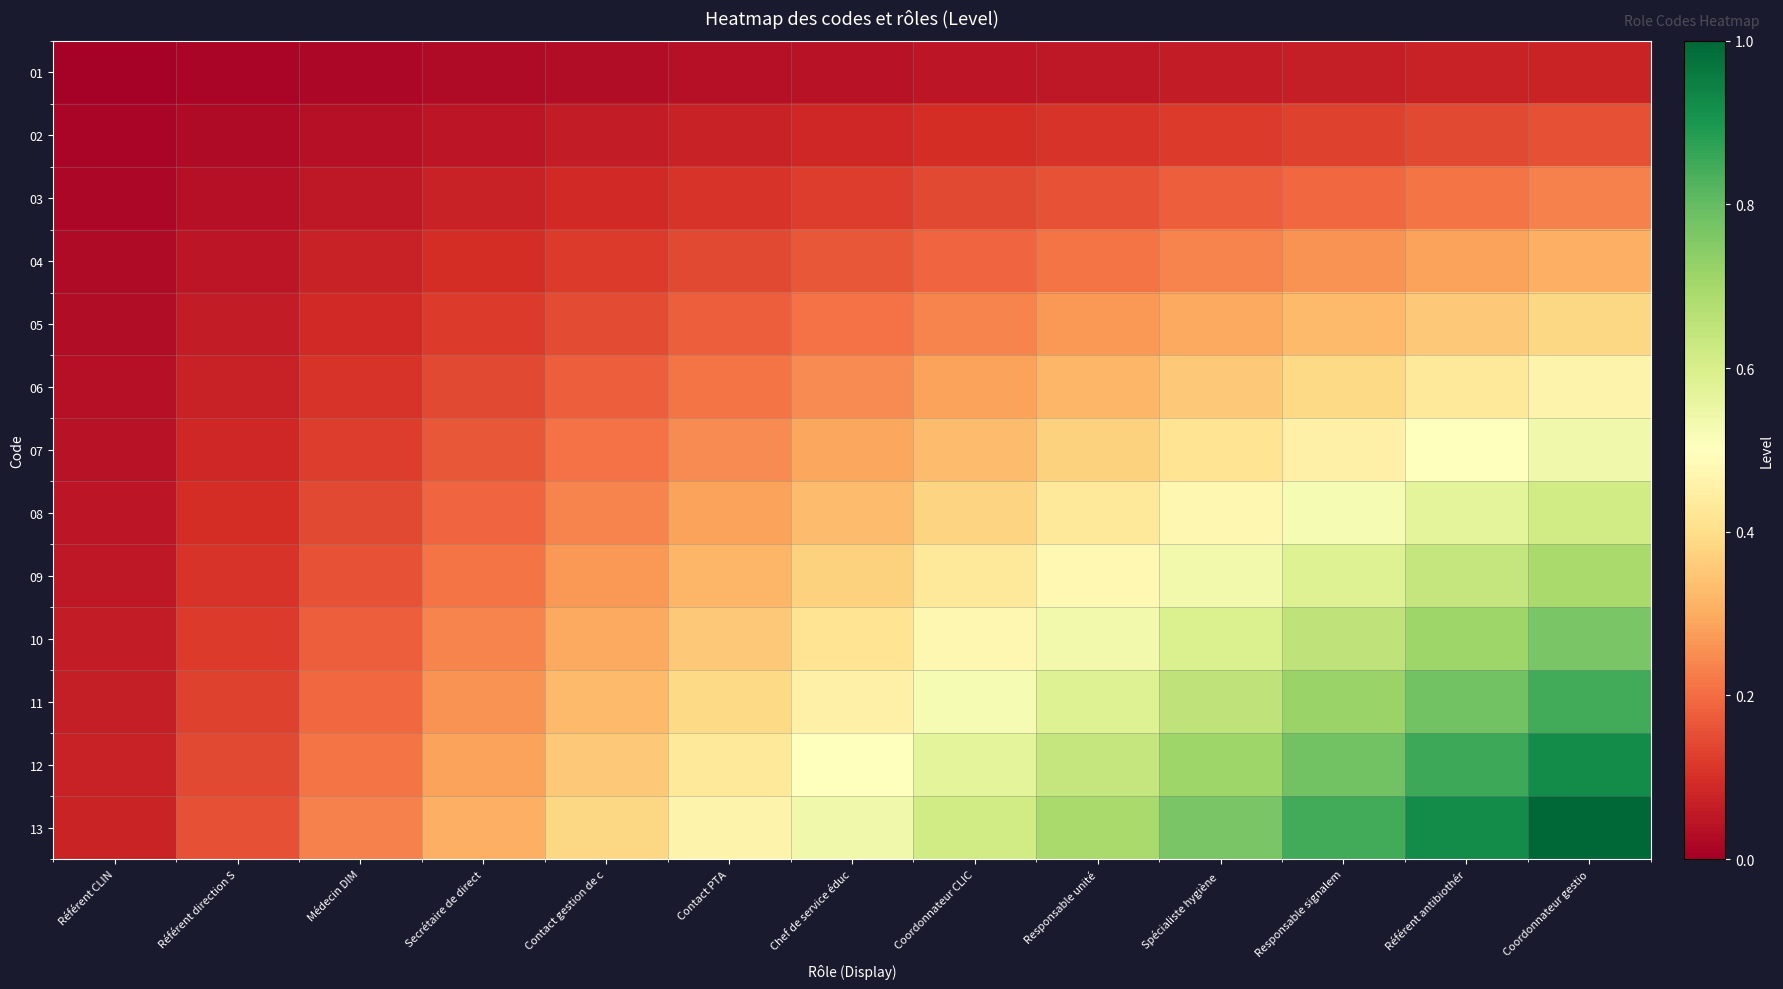

What is the maximum value shown in the chart?

1.0